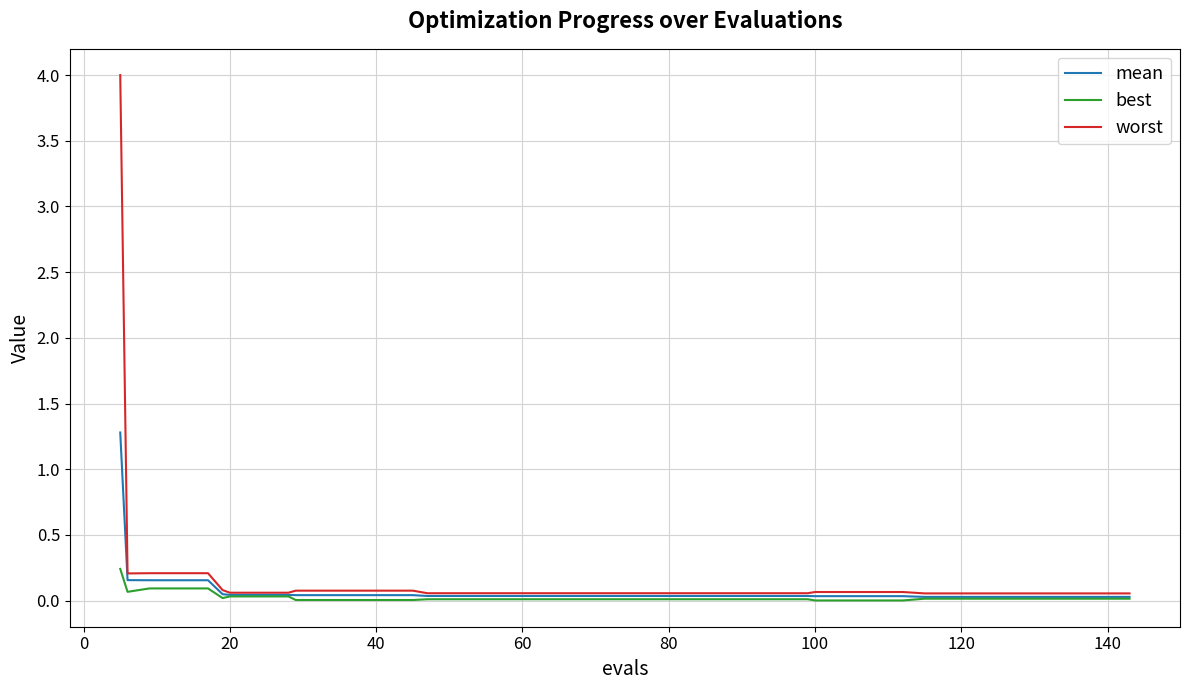

What is the sum of all worst values?

7.0